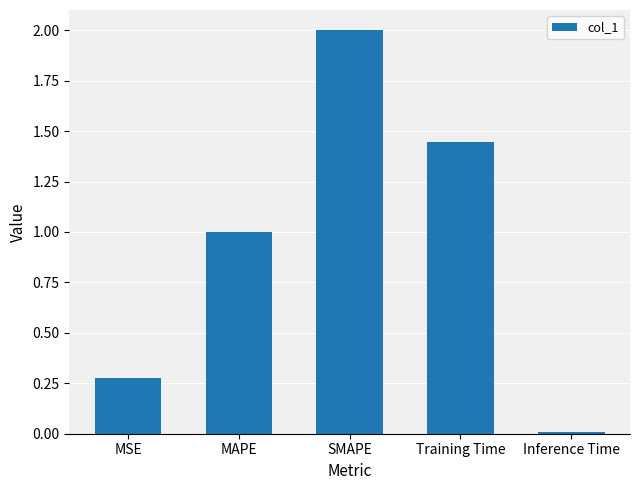

Between MSE and MAPE, which is larger?

MAPE